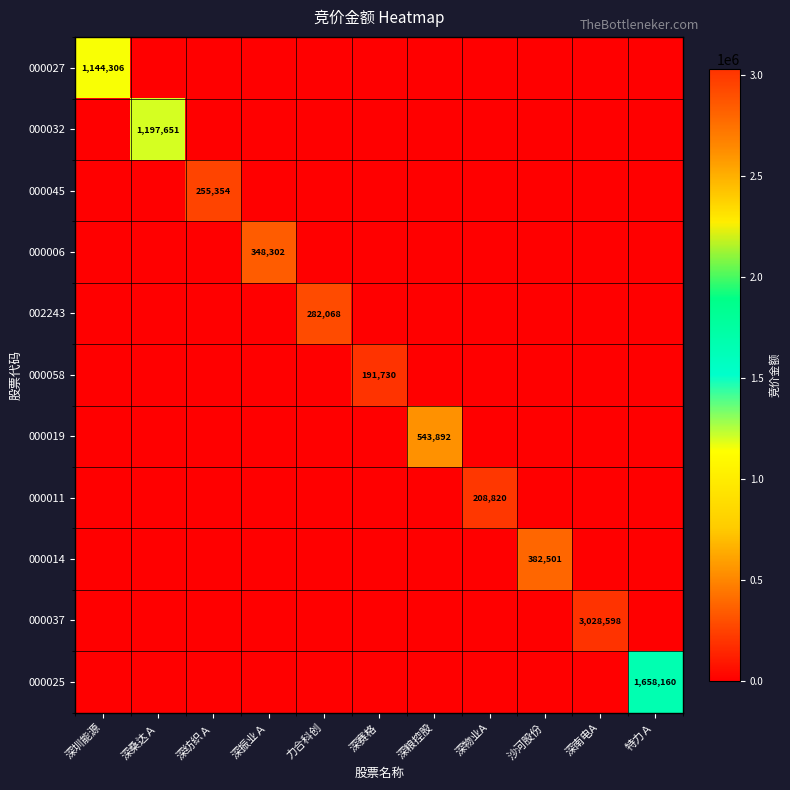

The value of 000019 at 深粮控股 is 765374. True or false?

False